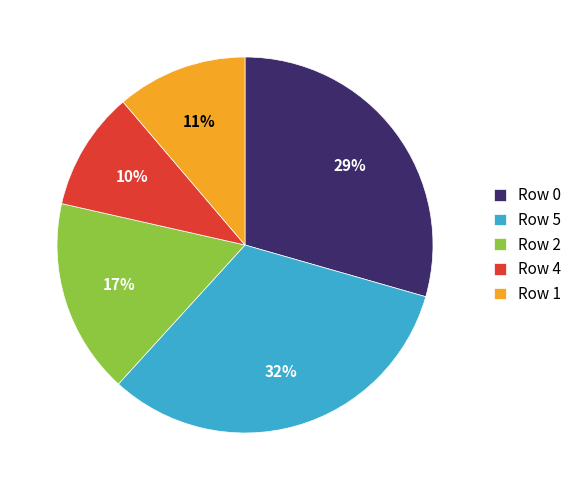

Is the sum of Row 5 and Row 0 greater than half?

Yes